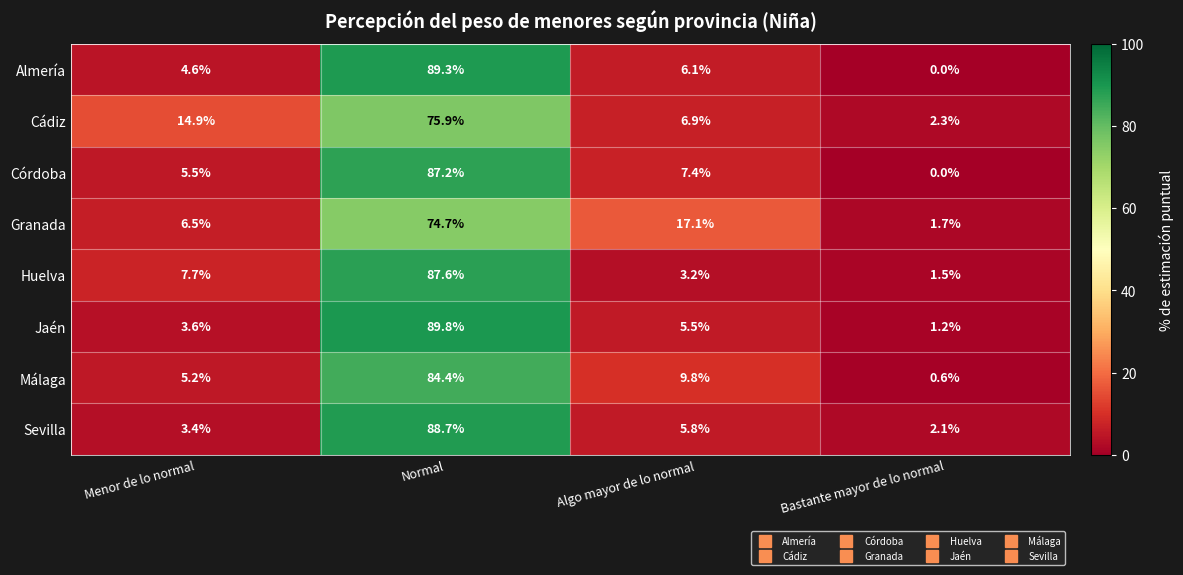

What is the sum of all Jaén values?

100.1